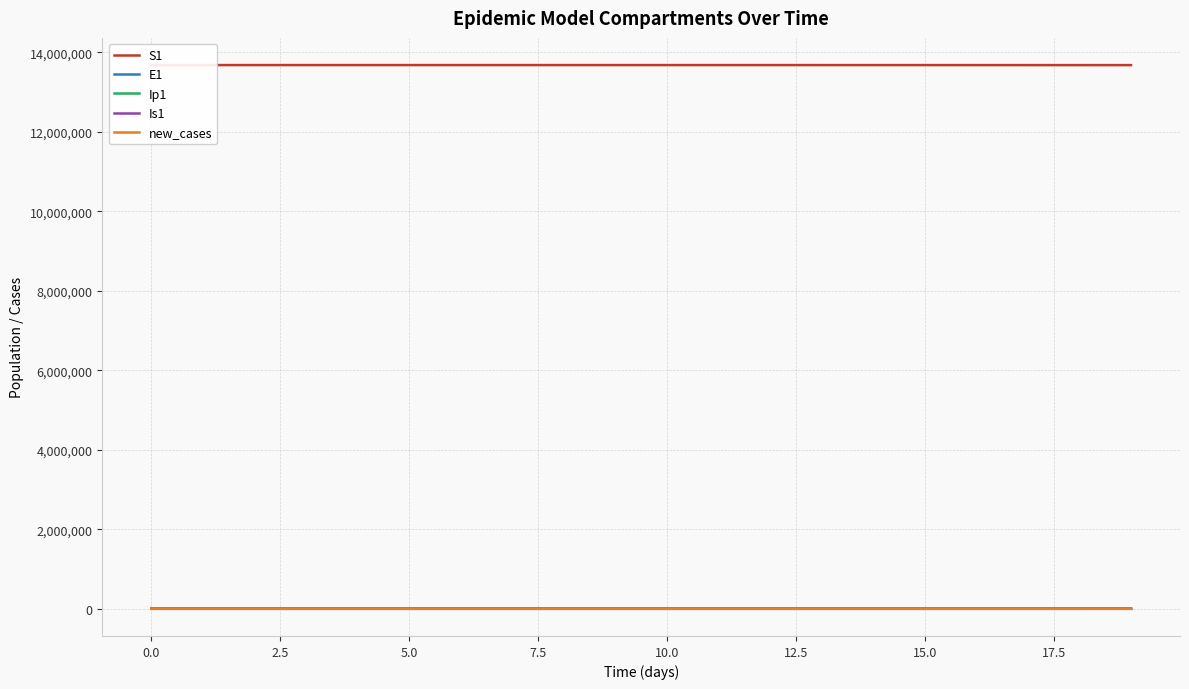

Reading left to right, transcribe all the data shown in this chart.

S1: 13678500.0	13678498.5	13678496.9	13678495.0	13678492.4	13678489.0	13678484.2	13678477.7	13678468.9	13678456.7	13678440.0	13678417.1	13678385.7	13678342.6	13678283.6	13678202.7	13678091.8	13677939.7	13677731.1	13677445.3
E1: 0.0	1.3	2.4	3.5	4.9	6.8	9.4	12.8	17.6	24.1	33.1	45.4	62.2	85.3	116.9	160.3	219.7	301.2	413.0	566.2
Ip1: 0.0	0.0	0.1	0.1	0.2	0.3	0.4	0.5	0.7	1.0	1.4	1.9	2.6	3.5	4.9	6.7	9.1	12.5	17.2	23.5
Is1: 2.0	1.6	1.3	1.2	1.1	1.1	1.2	1.3	1.6	2.1	2.7	3.6	4.9	6.7	9.1	12.4	17.0	23.3	31.9	43.8
new_cases: 0.0	0.5	0.9	1.3	1.8	2.5	3.5	4.8	6.6	9.0	12.3	16.9	23.2	31.8	43.5	59.7	81.9	112.2	153.9	211.0